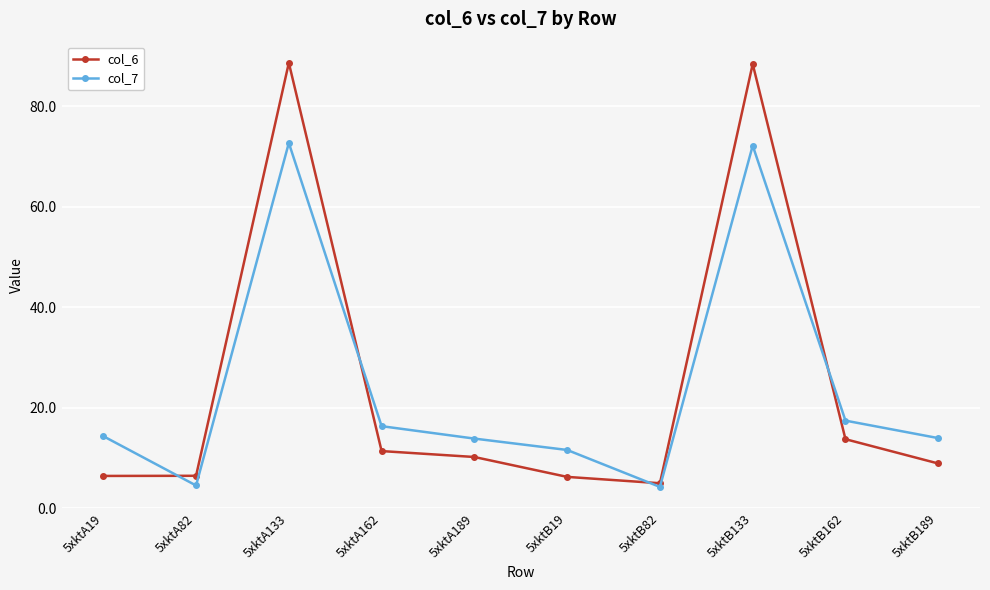

Is the value of col_6 at 5xktB162 greater than the value of col_7 at 5xktB133?

No